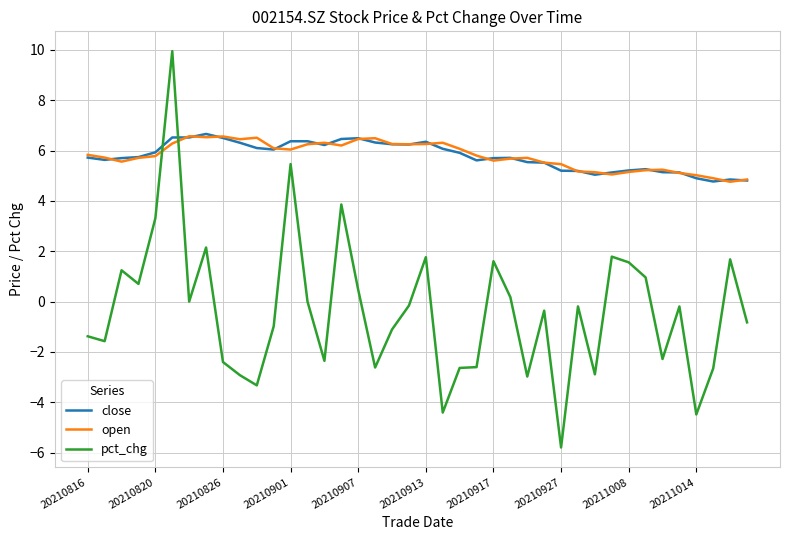

Which series has the widest spread of values?

pct_chg